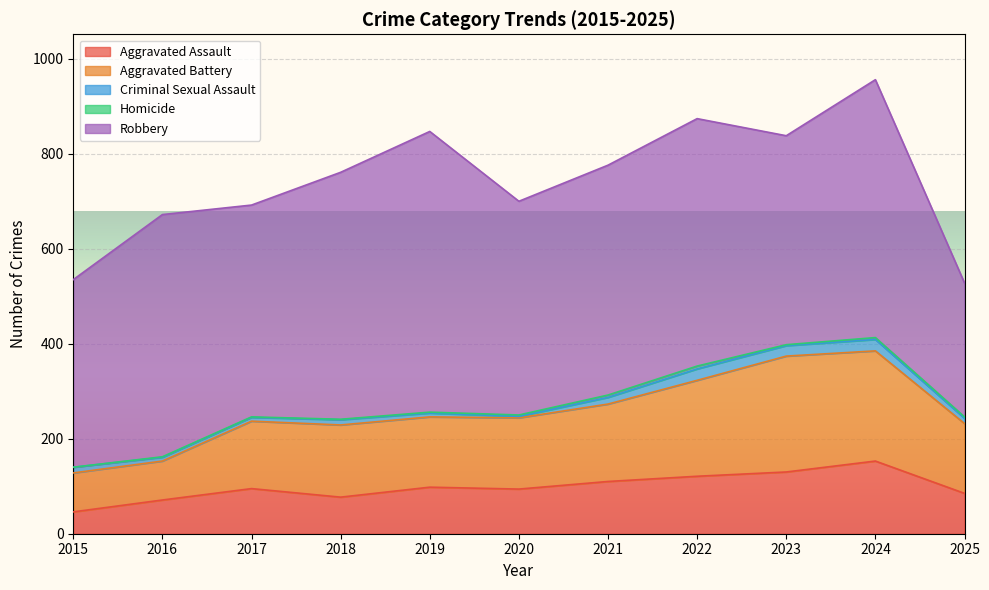

In Robbery, how many points are lower than both neighbors (excluding endpoints)?

3